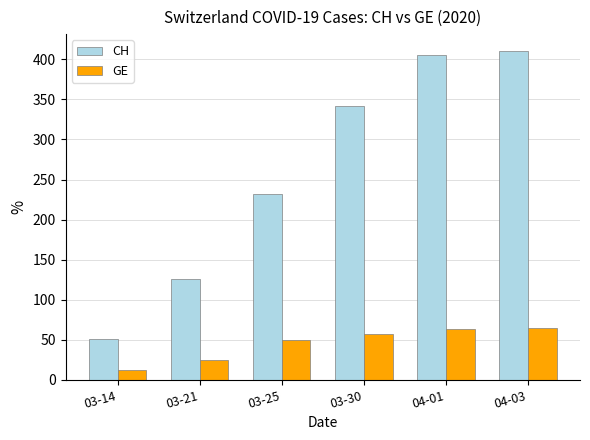

What is the difference between the GE values at 04-03 and 03-21?

40